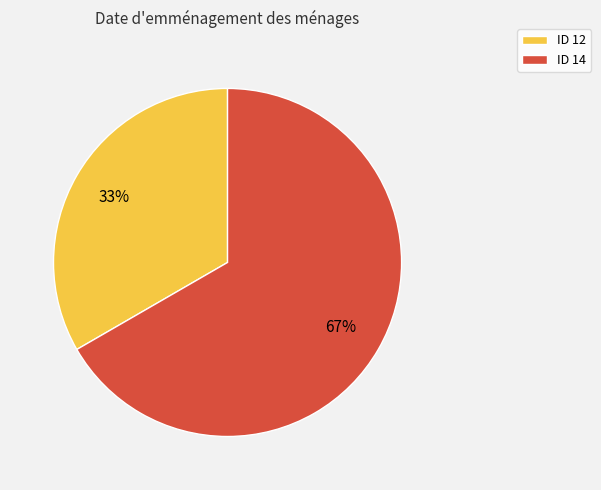

Which slice is the smallest?

ID 12